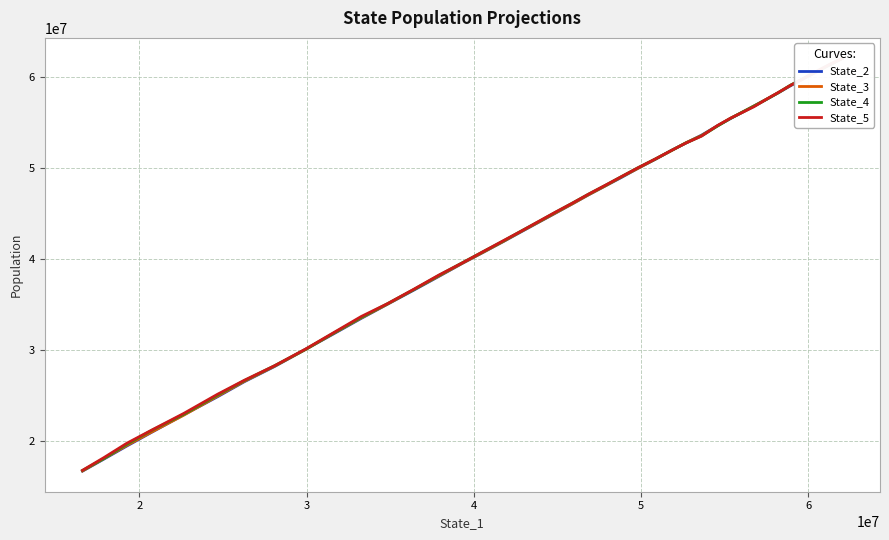

How many data points does each series have?

40